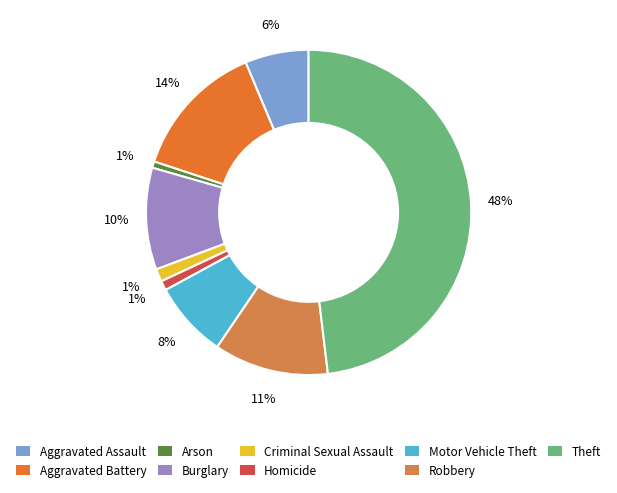

Does any single category account for the majority?

No